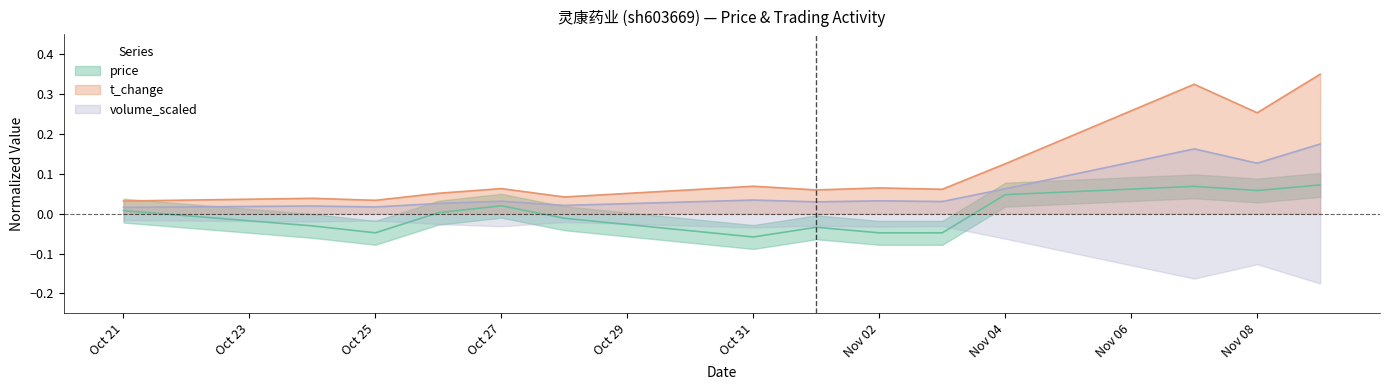

True or false: volume_scaled has more than 0 points higher than both neighbors.

True